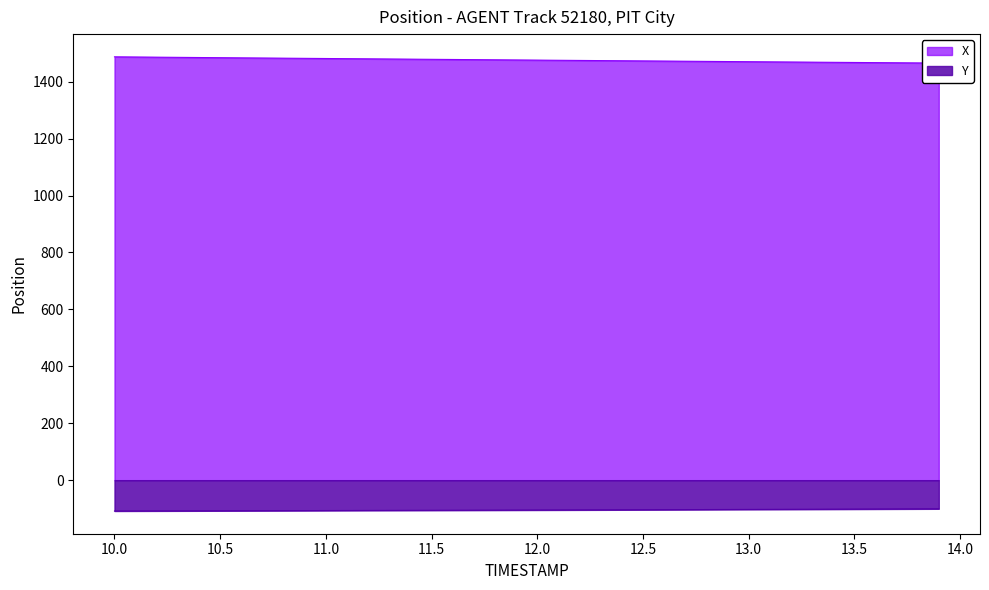

The value of X at 12.5 is 1952.7. True or false?

False